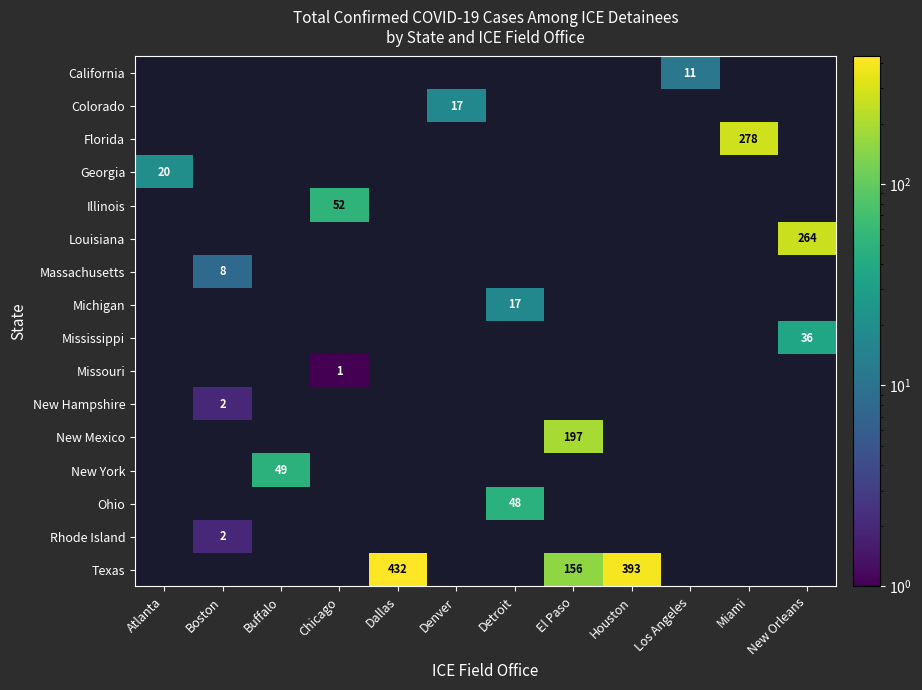

Which has a higher value, Denver or Atlanta?

Atlanta